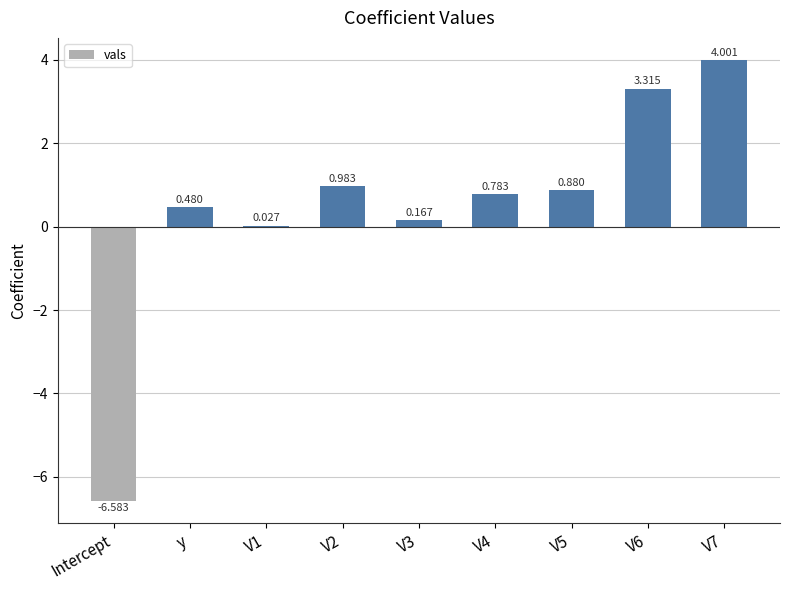

Where does the data first go above 0?

y